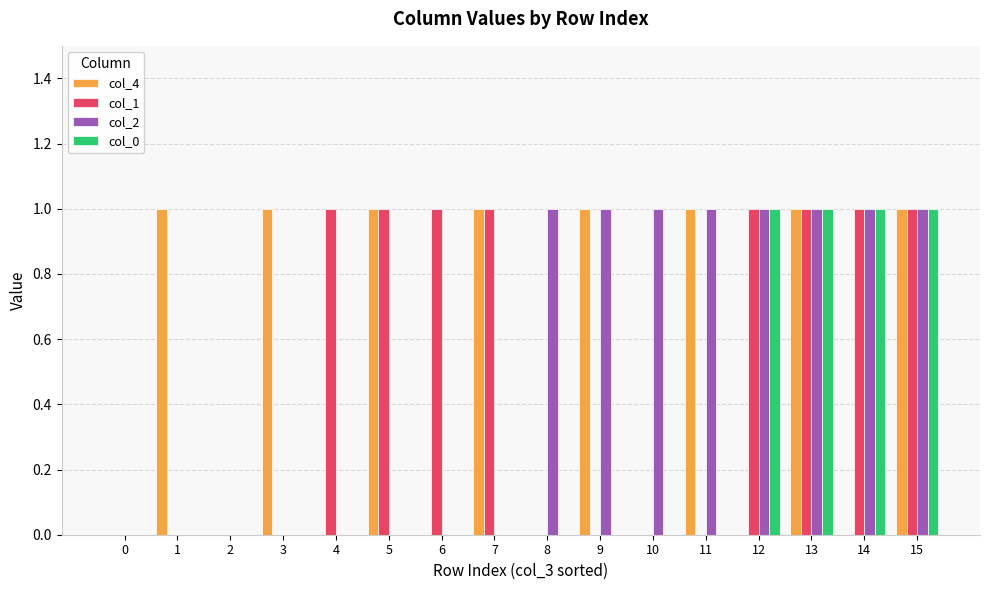

What are all the series names shown in the legend?

col_4, col_1, col_2, col_0